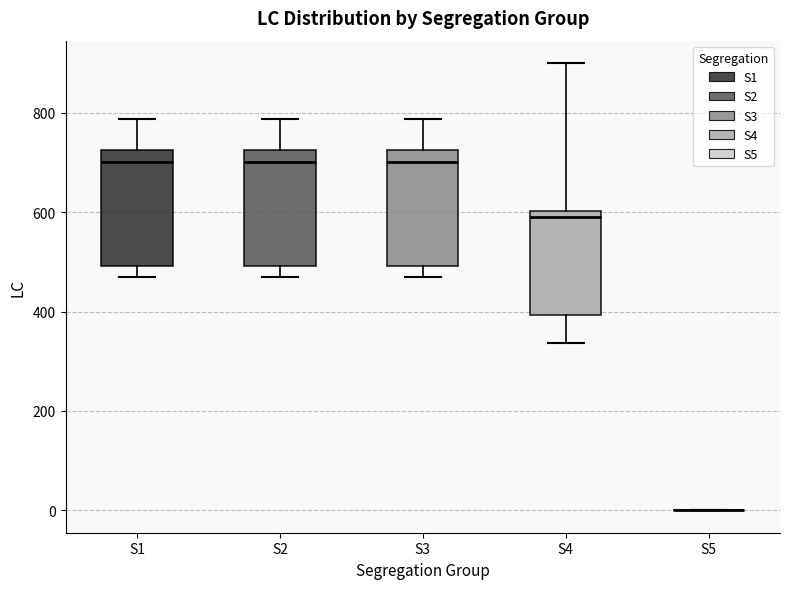

Reading left to right, transcribe this box plot: for each box, give where its median line is, the range the box spans, and where its two whiskers end, as read against the y-axis. The values are not printed on the chart, so give them approximately, as read against the axis.

S1: median 700, box 500 to 720, whiskers 480 to 780
S2: median 700, box 500 to 720, whiskers 480 to 780
S3: median 700, box 500 to 720, whiskers 480 to 780
S4: median 600 (just below the box's upper edge), box 400 to 600, whiskers 340 to 900
S5: box collapsed to a line at 0, whiskers 0 to 0